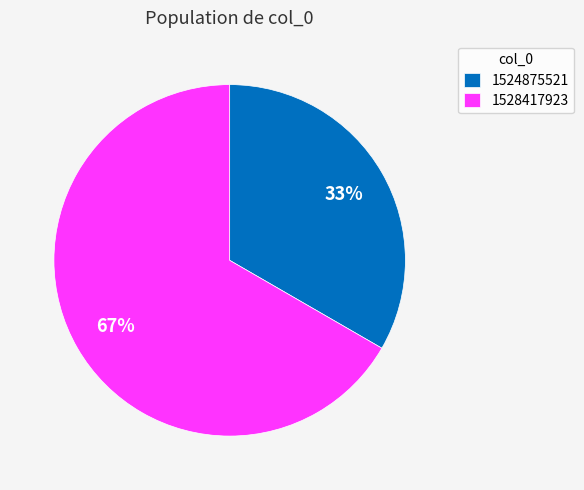

The 1528417923 slice represents 75% of the pie. True or false?

False